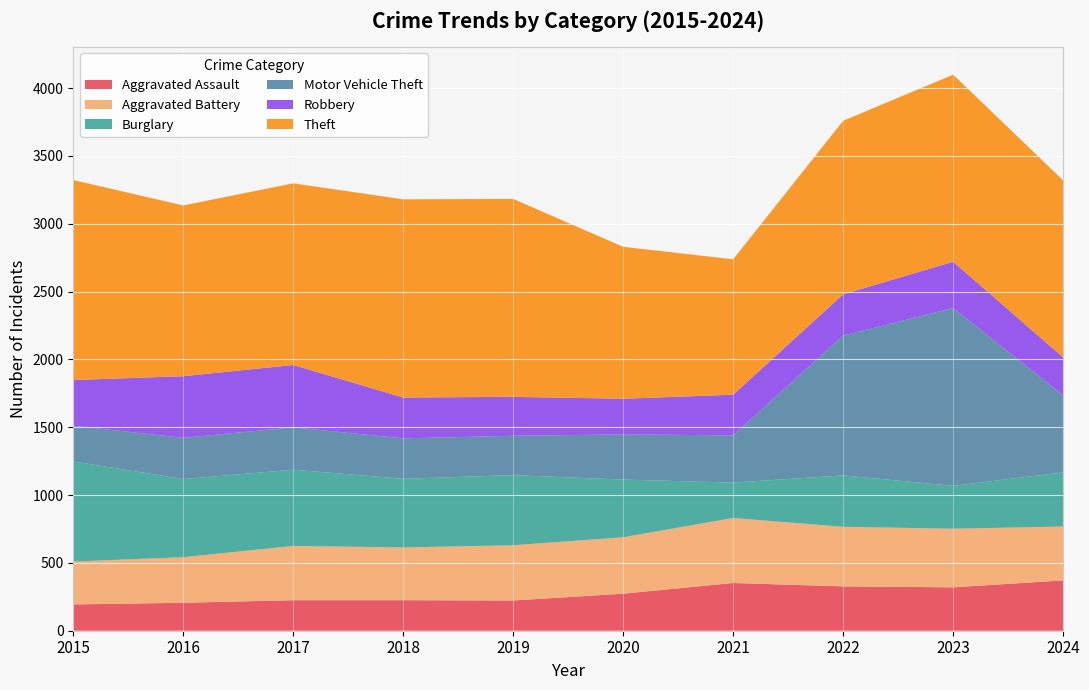

Reading right to left, list all the values displayed in this chart.

Aggravated Assault: 371	320	327	352	273	223	225	225	206	194
Aggravated Battery: 397	432	439	479	416	407	389	400	336	316
Burglary: 399	316	379	261	425	517	506	562	576	738
Motor Vehicle Theft: 568	1311	1031	348	333	290	298	312	304	263
Robbery: 280	341	304	300	263	287	301	460	454	337
Theft: 1305	1379	1279	998	1120	1459	1461	1339	1259	1474